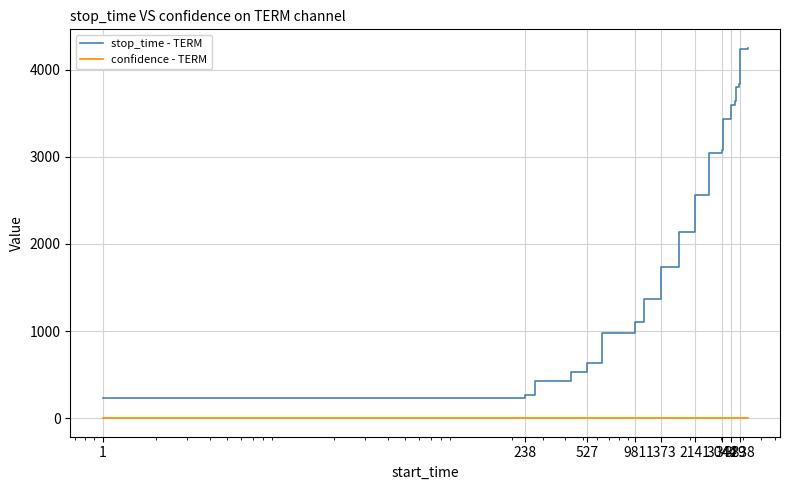

List the series in order of their peak value, highest first.

stop_time - TERM, confidence - TERM